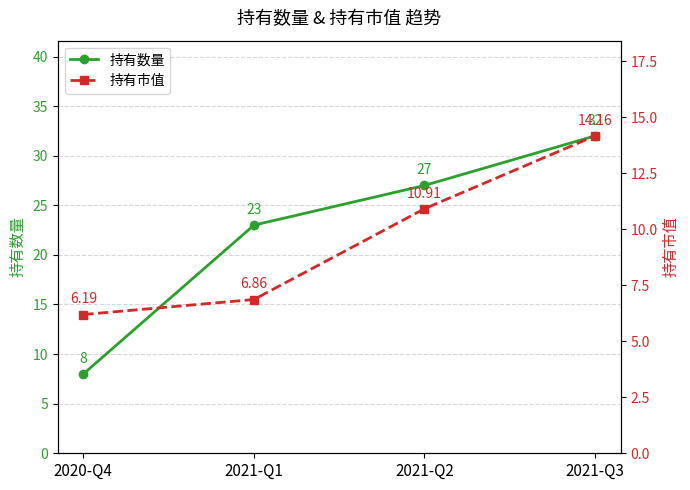

Is the value of 持有市值 at 2021-Q1 greater than the value of 持有数量 at 2021-Q2?

No